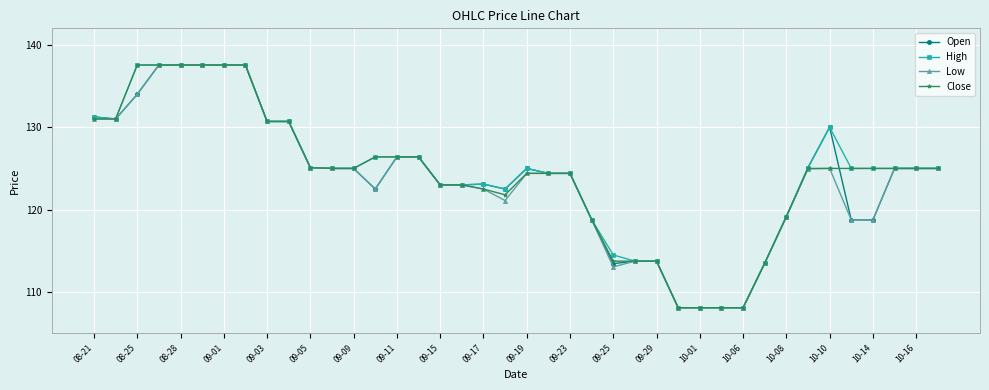

Does the chart have visible grid lines?

Yes